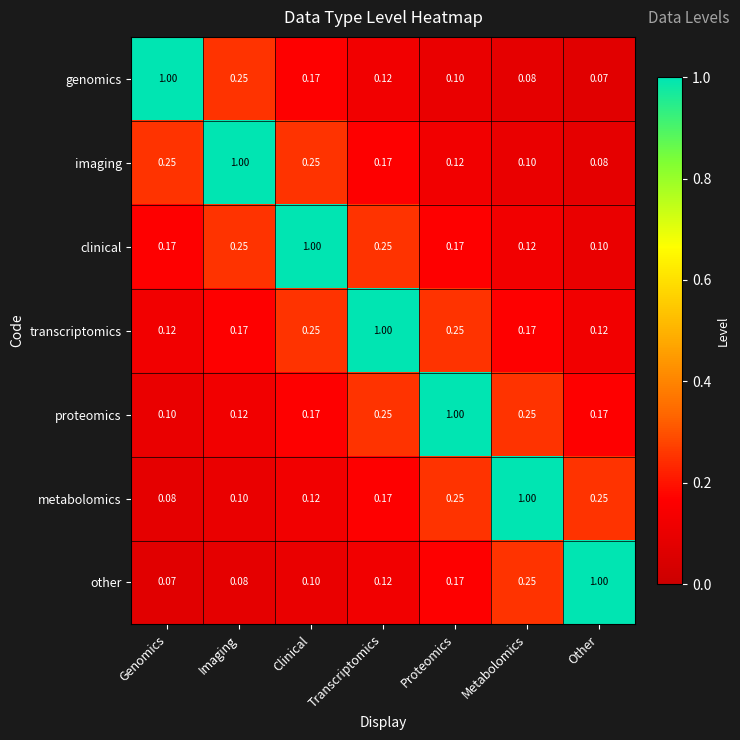

At which category is the sum across all series the highest?

Transcriptomics